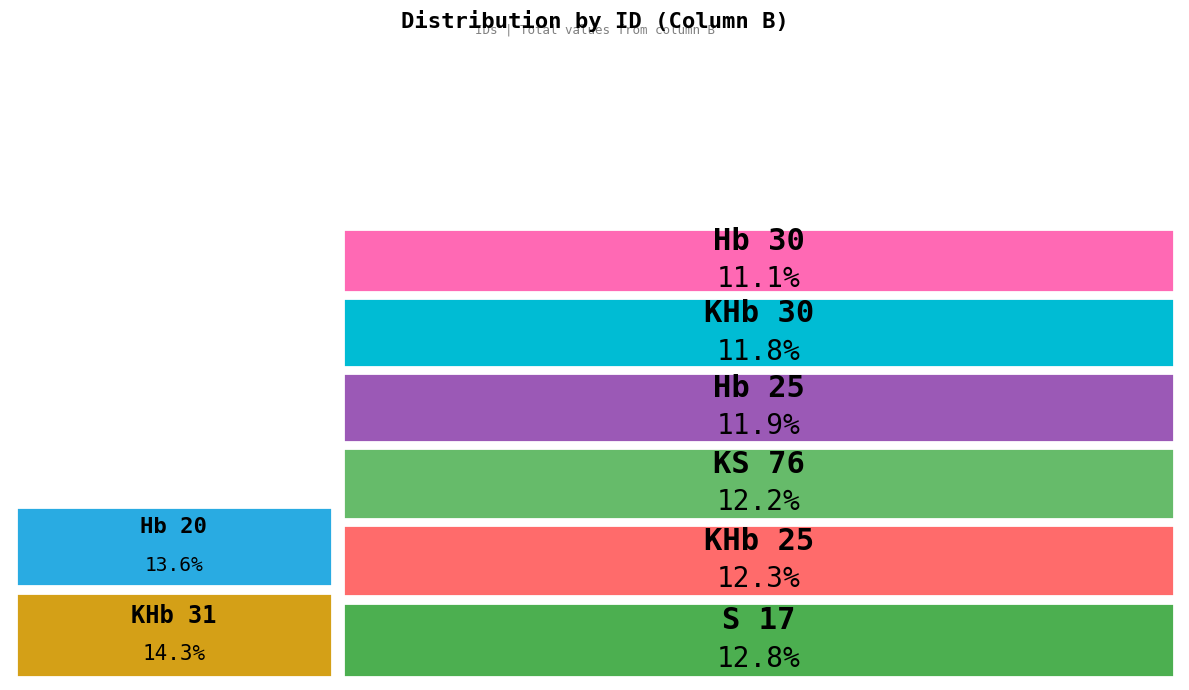

Is there a majority slice in this chart?

No